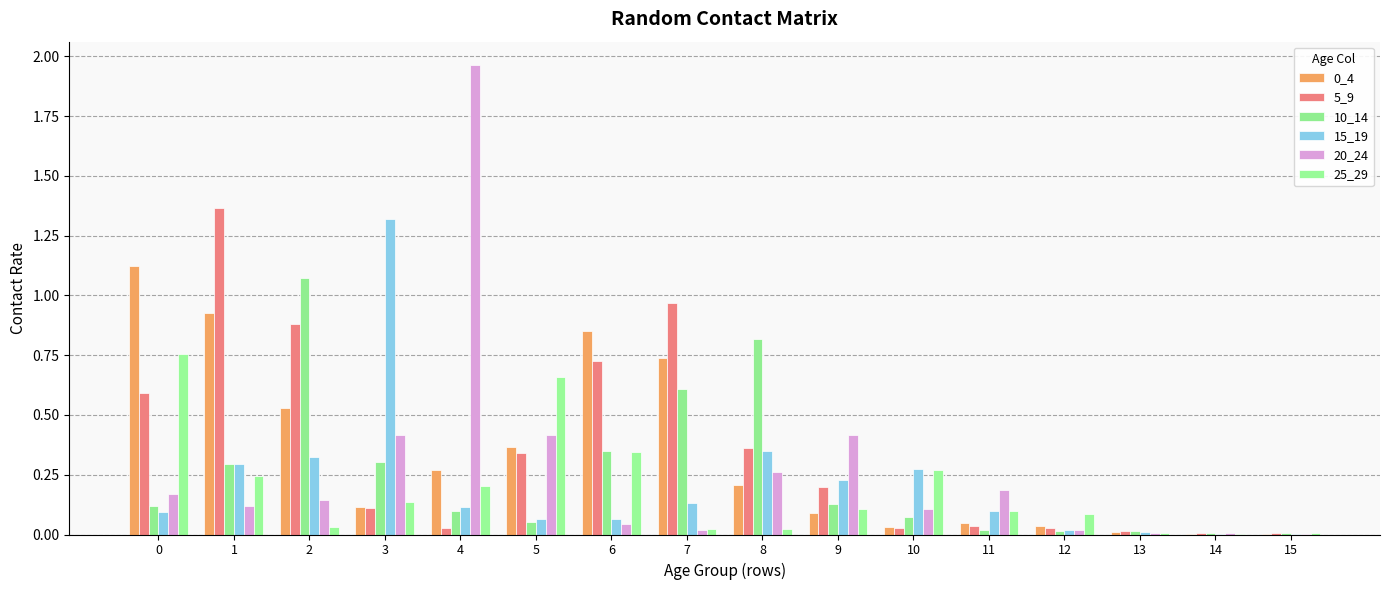

True or false: 25_29 has a value of 0.3 at 4.

False